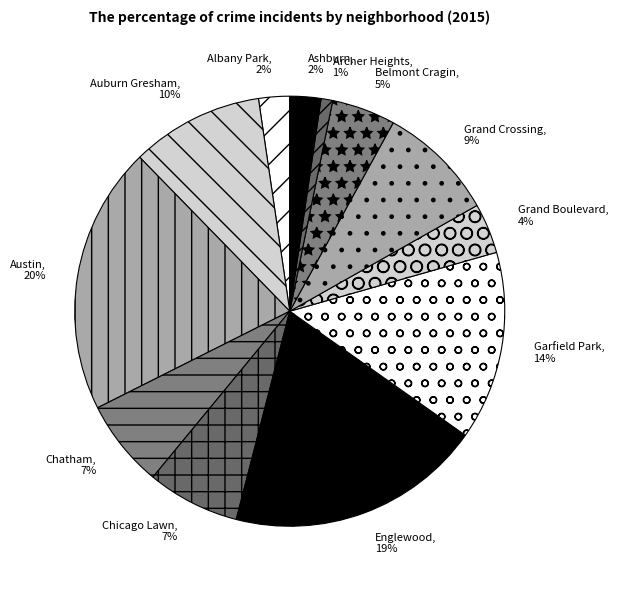

What percentage is the Auburn Gresham slice, to the nearest percent?

10%